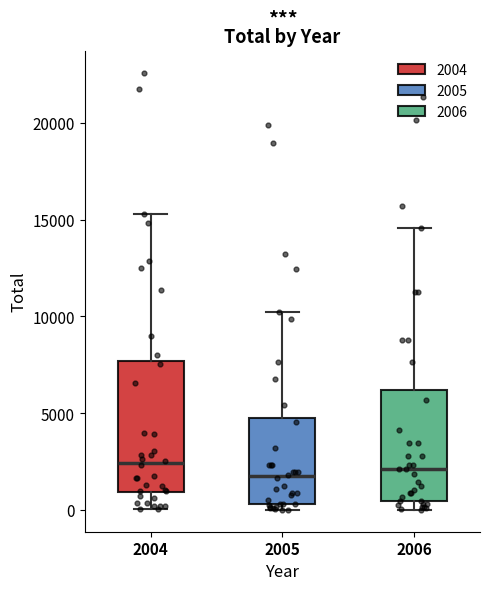

Where is the lower edge of the box at x = 2005 on the y-axis? The values are not printed on the chart, so give them approximately, as read against the axis.

500